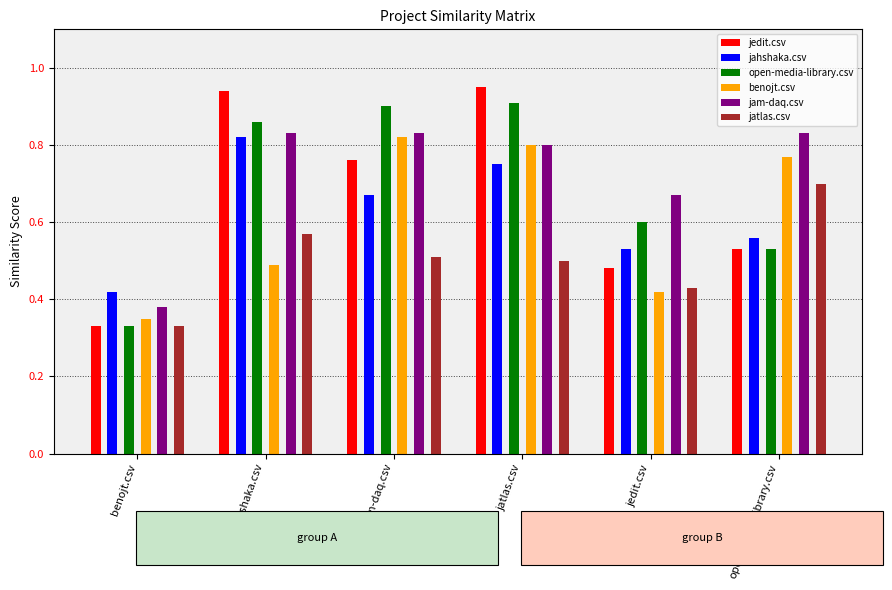

Reading left to right, what are all the values shown in this chart?

jedit.csv: benojt.csv=0.3	jahshaka.csv=0.9	jam-daq.csv=0.8	jatlas.csv=0.9	jedit.csv=0.5	open-media-library.csv=0.5
jahshaka.csv: benojt.csv=0.4	jahshaka.csv=0.8	jam-daq.csv=0.7	jatlas.csv=0.8	jedit.csv=0.5	open-media-library.csv=0.6
open-media-library.csv: benojt.csv=0.3	jahshaka.csv=0.9	jam-daq.csv=0.9	jatlas.csv=0.9	jedit.csv=0.6	open-media-library.csv=0.5
benojt.csv: benojt.csv=0.3	jahshaka.csv=0.5	jam-daq.csv=0.8	jatlas.csv=0.8	jedit.csv=0.4	open-media-library.csv=0.8
jam-daq.csv: benojt.csv=0.4	jahshaka.csv=0.8	jam-daq.csv=0.8	jatlas.csv=0.8	jedit.csv=0.7	open-media-library.csv=0.8
jatlas.csv: benojt.csv=0.3	jahshaka.csv=0.6	jam-daq.csv=0.5	jatlas.csv=0.5	jedit.csv=0.4	open-media-library.csv=0.7